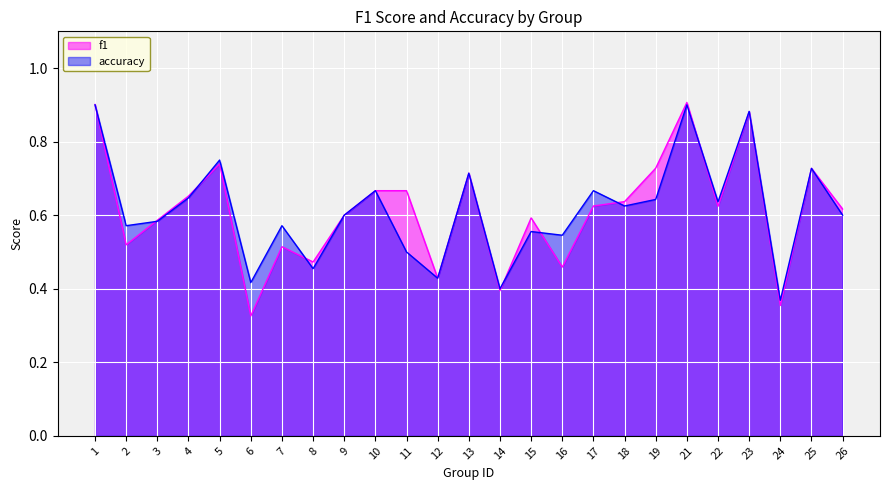

Reading left to right, transcribe all the data shown in this chart.

f1: 1=0.9	2=0.5	3=0.6	4=0.7	5=0.7	6=0.3	7=0.5	8=0.5	9=0.6	10=0.7	11=0.7	12=0.4	13=0.7	14=0.4	15=0.6	16=0.5	17=0.6	18=0.6	19=0.7	21=0.9	22=0.6	23=0.9	24=0.4	25=0.7	26=0.6
accuracy: 1=0.9	2=0.6	3=0.6	4=0.6	5=0.8	6=0.4	7=0.6	8=0.5	9=0.6	10=0.7	11=0.5	12=0.4	13=0.7	14=0.4	15=0.6	16=0.5	17=0.7	18=0.6	19=0.6	21=0.9	22=0.6	23=0.9	24=0.4	25=0.7	26=0.6